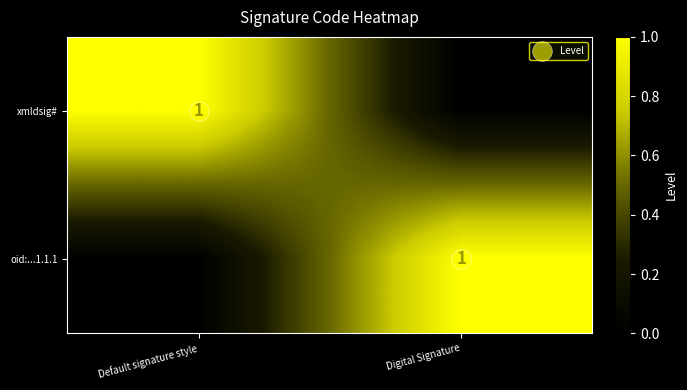

At which label does oid:...1.1.1 reach its peak?

Digital Signature